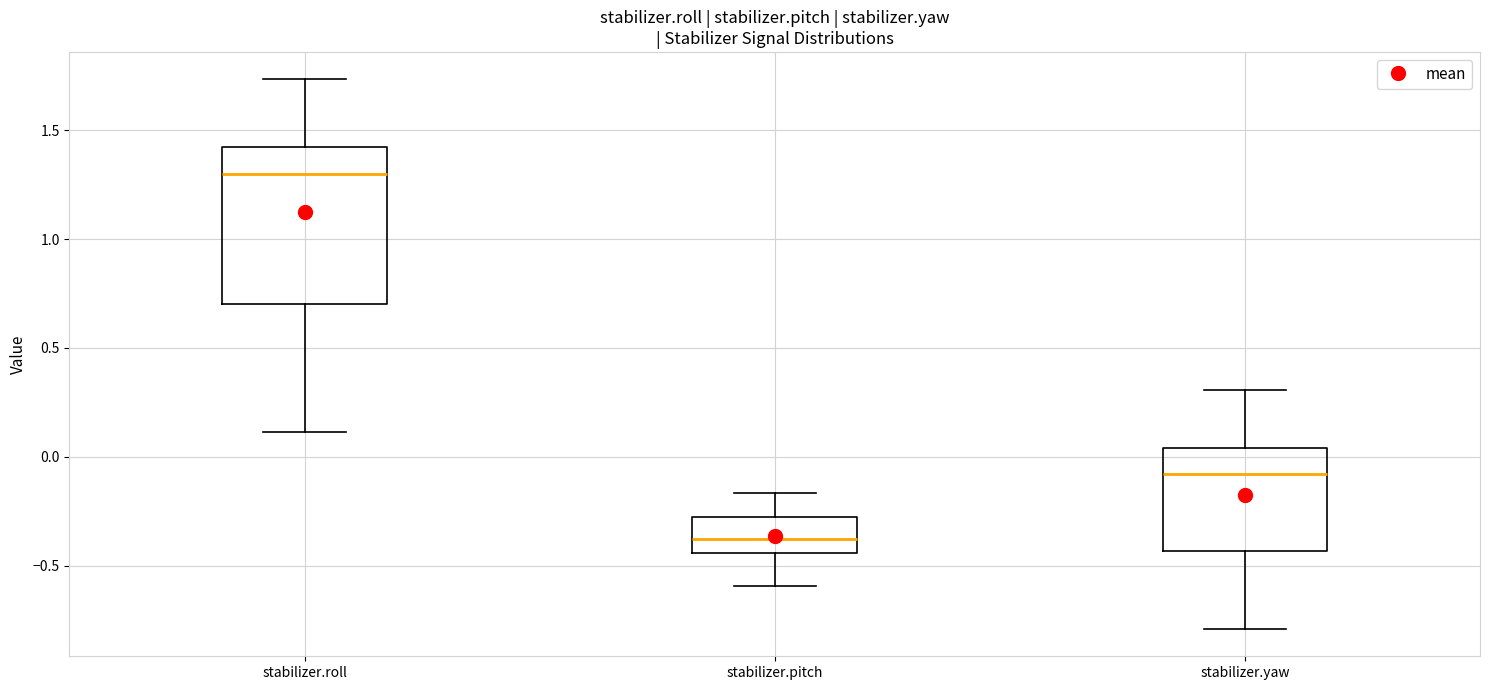

Where is the upper edge of the box for stabilizer.roll on the y-axis? The values are not printed on the chart, so give them approximately, as read against the axis.

1.45